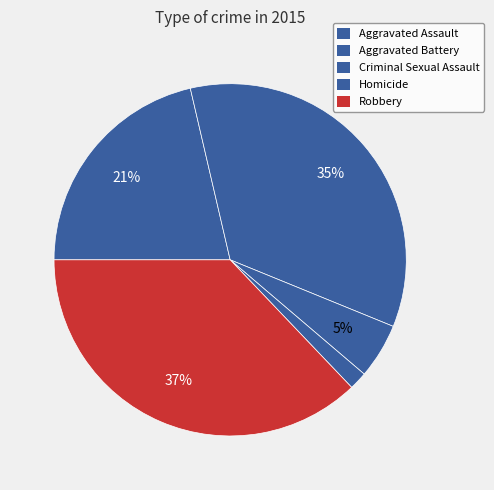

Which category has the biggest portion of the pie?

Robbery